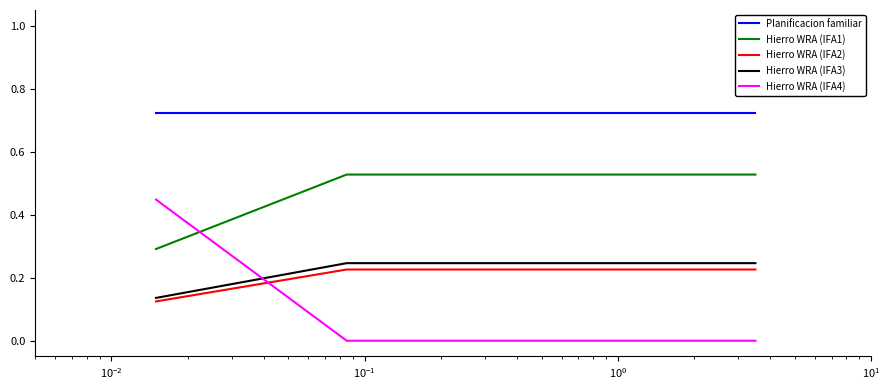

Which series has the largest total across all categories?

Planificacion familiar